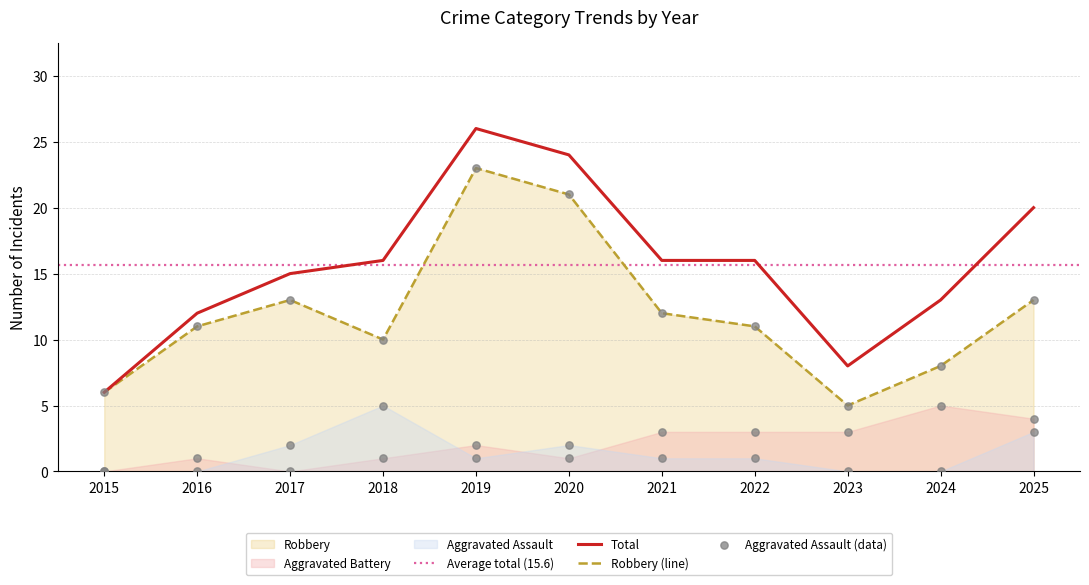

Is the value of Total at 2016 greater than the value of Robbery at 2015?

Yes